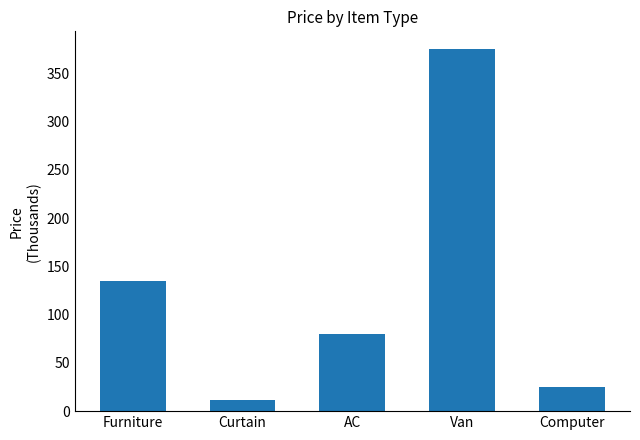

The value at Van is 375.0. True or false?

True